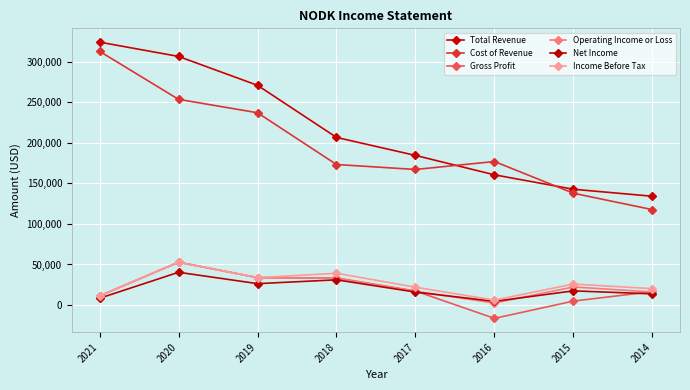

True or false: Income Before Tax and Cost of Revenue intersect in this chart.

False